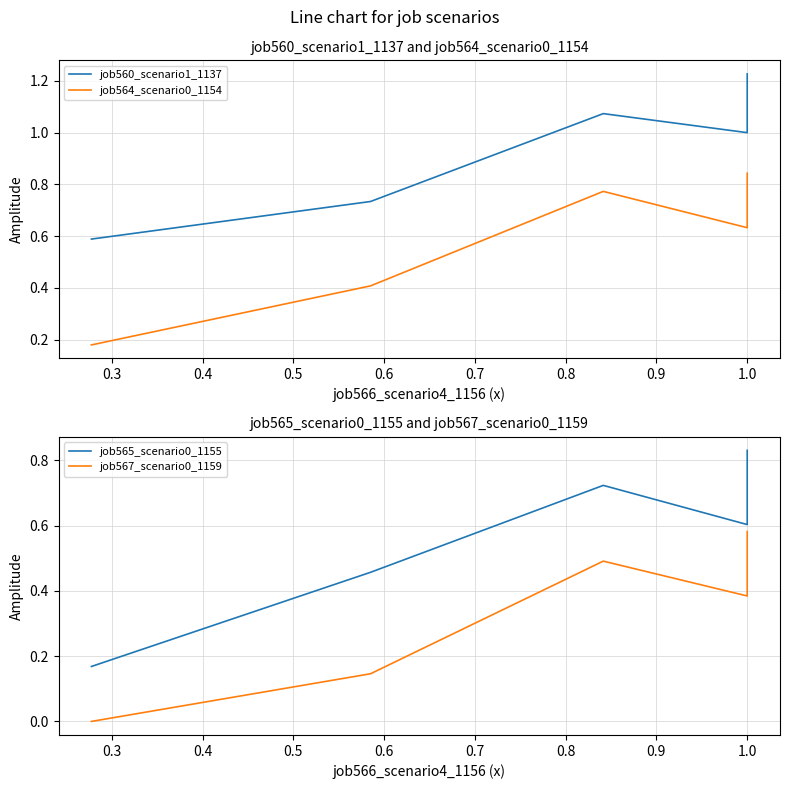

Which has a higher value, 0.3 or 0.4?

0.4